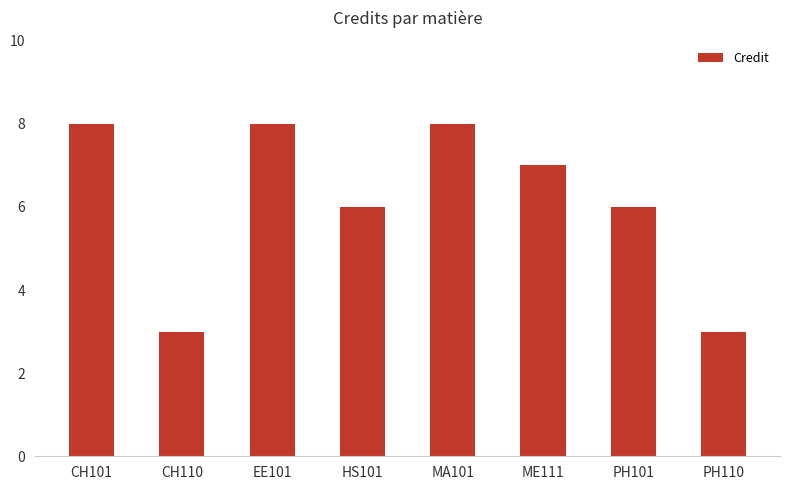

What is the sum of the values at MA101 and EE101?

16